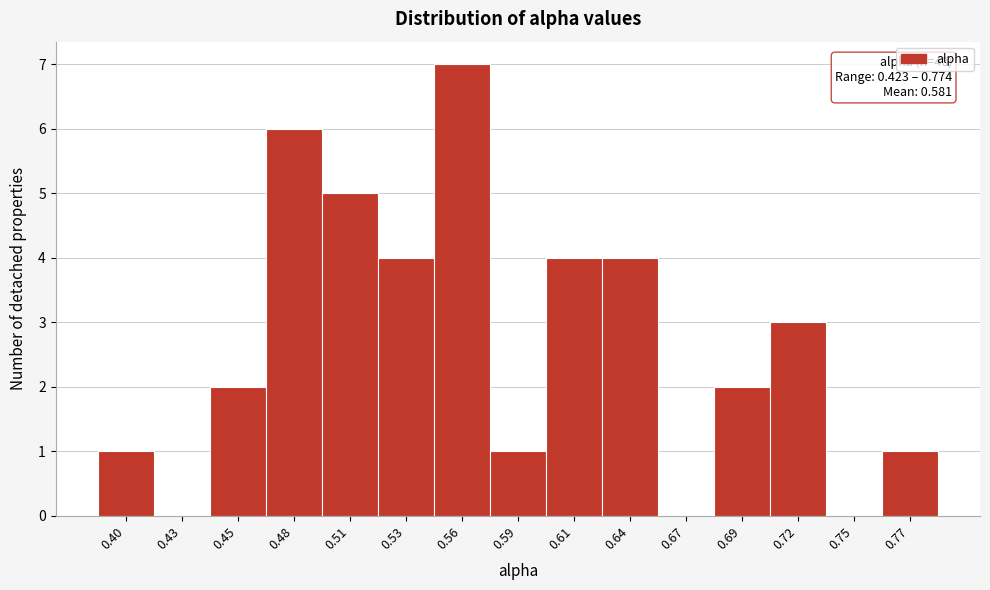

Reading left to right, extract all data points from this chart.

0.40=1	0.43=0	0.45=2	0.48=6	0.51=5	0.53=4	0.56=7	0.59=1	0.61=4	0.64=4	0.67=0	0.69=2	0.72=3	0.75=0	0.77=1